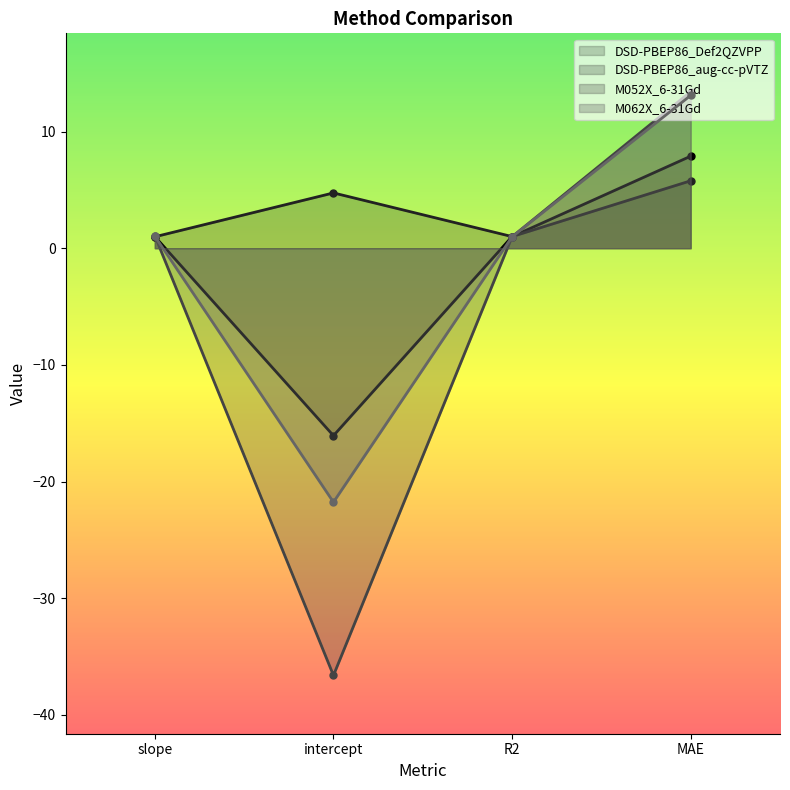

Does the chart have visible grid lines?

No